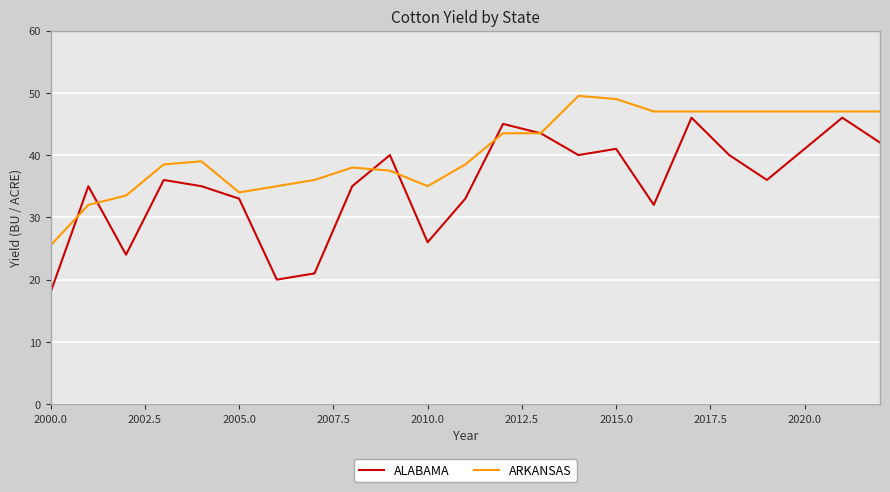

Reading left to right, extract all data points from this chart.

ALABAMA: 18.0	35.0	24.0	36.0	35.0	33.0	20.0	21.0	35.0	40.0	26.0	33.0	45.0	43.5	40.0	41.0	32.0	46.0	40.0	36.0	41.0	46.0	42.0
ARKANSAS: 25.5	32.0	33.5	38.5	39.0	34.0	35.0	36.0	38.0	37.5	35.0	38.5	43.5	43.5	49.5	49.0	47.0	47.0	47.0	47.0	47.0	47.0	47.0